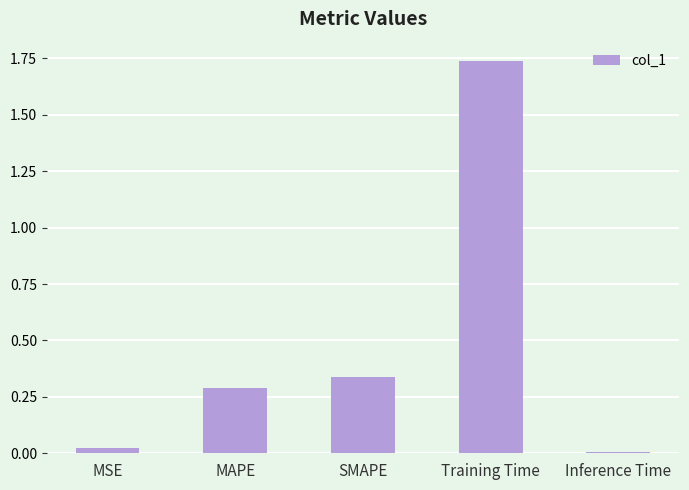

What is the change in value from MAPE to Training Time?

+1.4